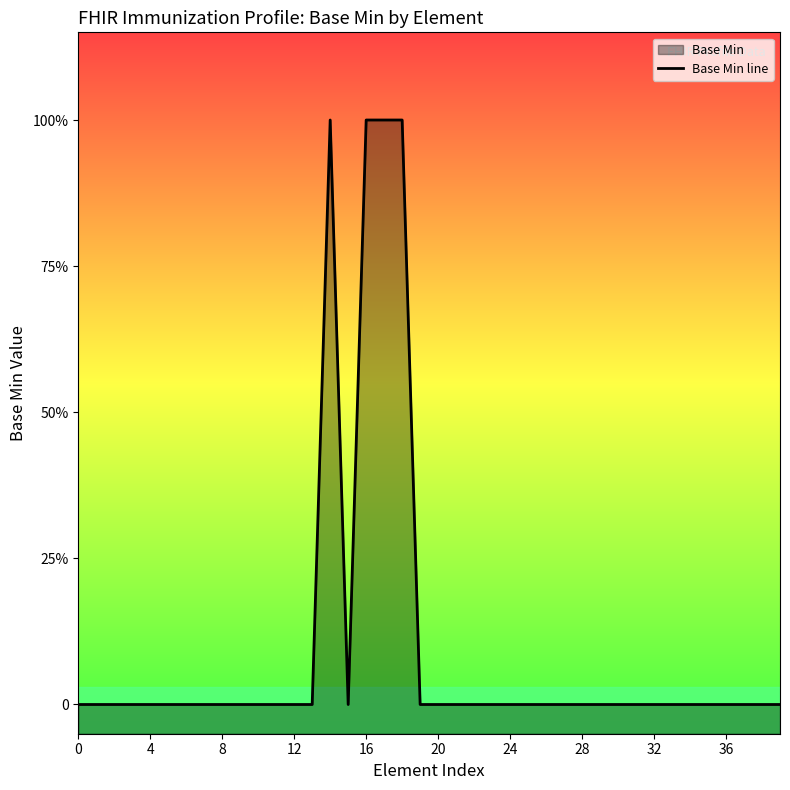

What is the greatest value displayed?

1